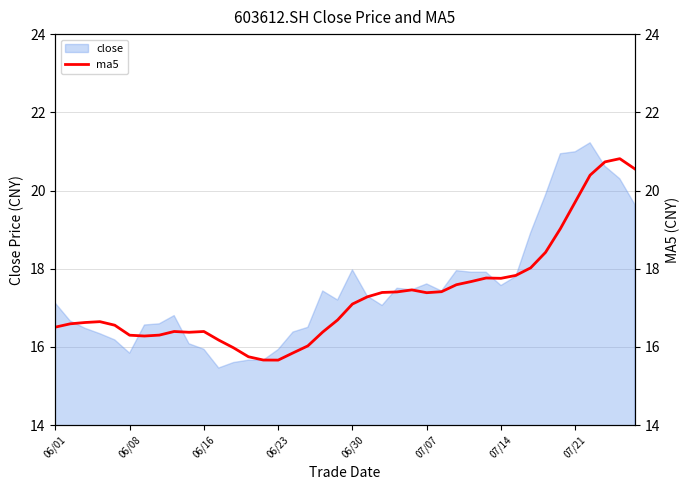

What is the maximum value for close?

21.2